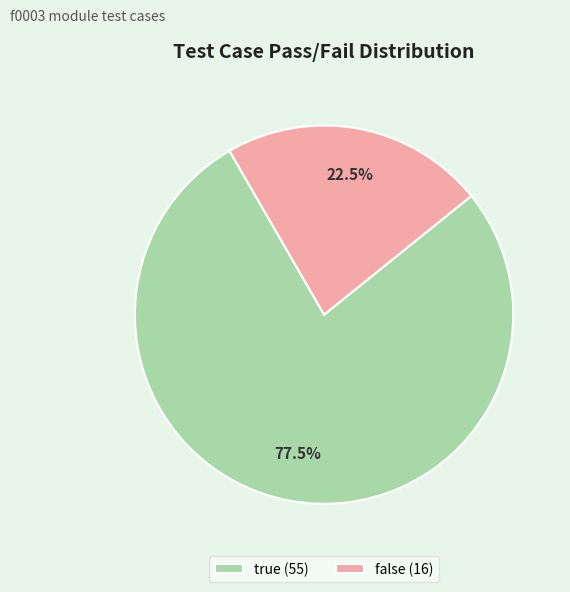

Approximately how many times larger is the value at true compared to false?

3.4